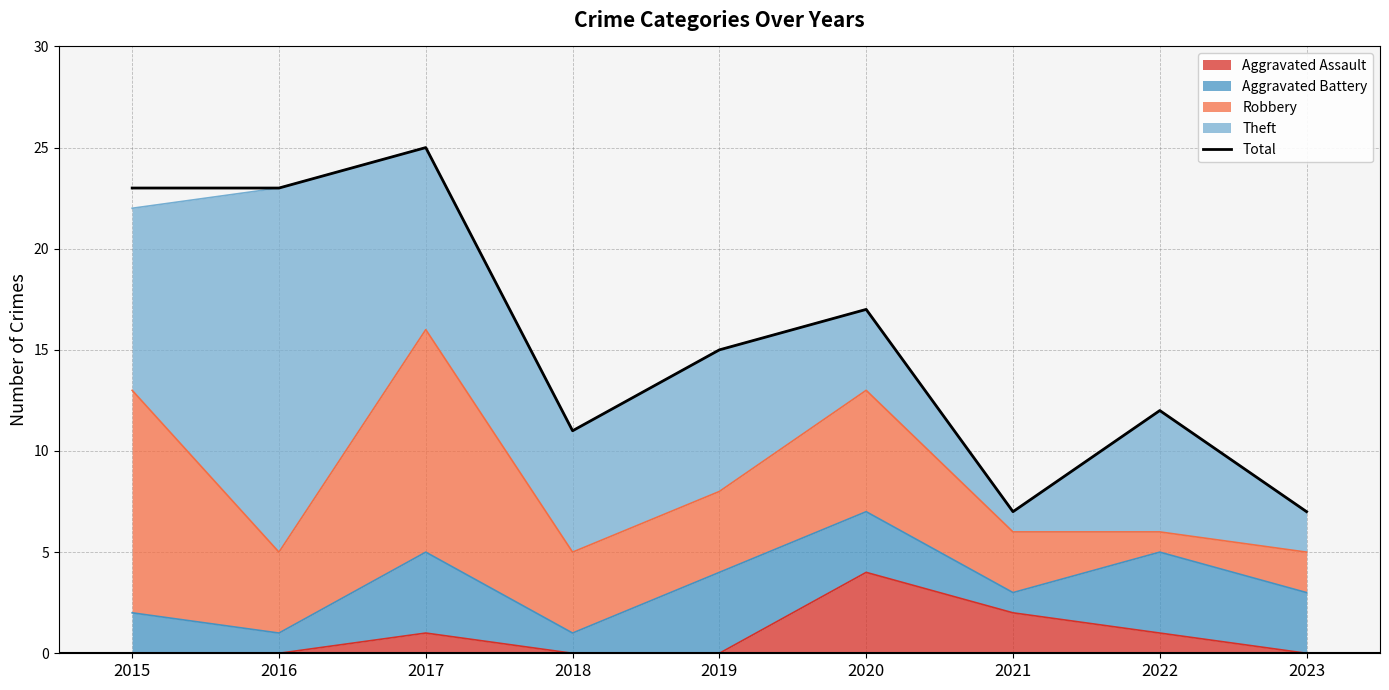

What is the difference between the maximum and minimum values?

18